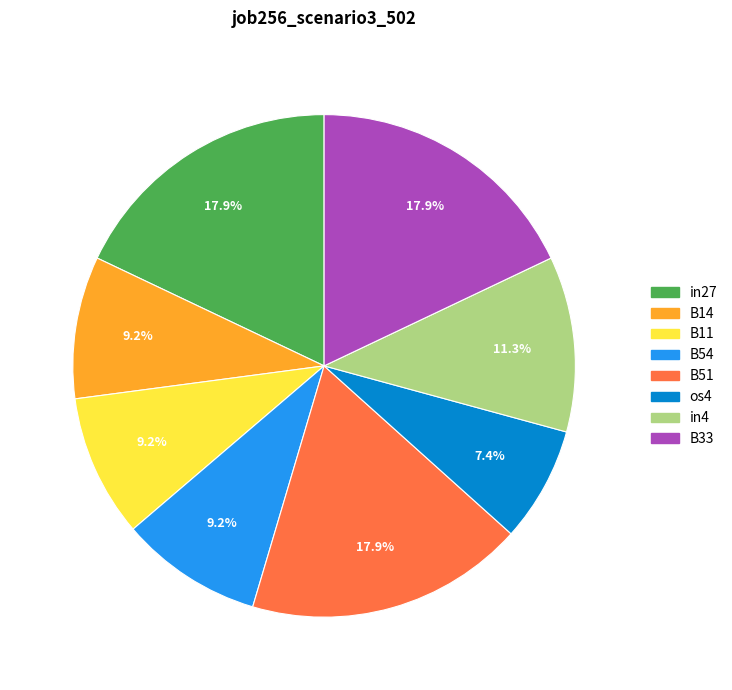

Which category has the smallest portion of the pie?

os4